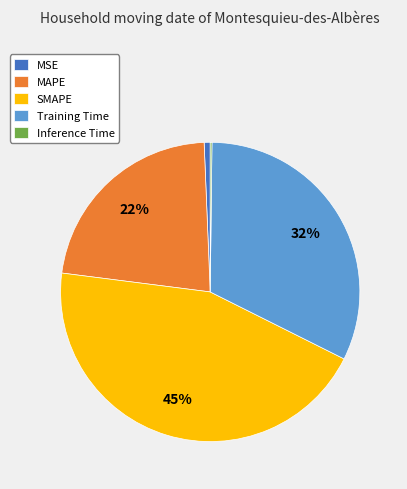

To the nearest percent, what is the average slice percentage?

20%